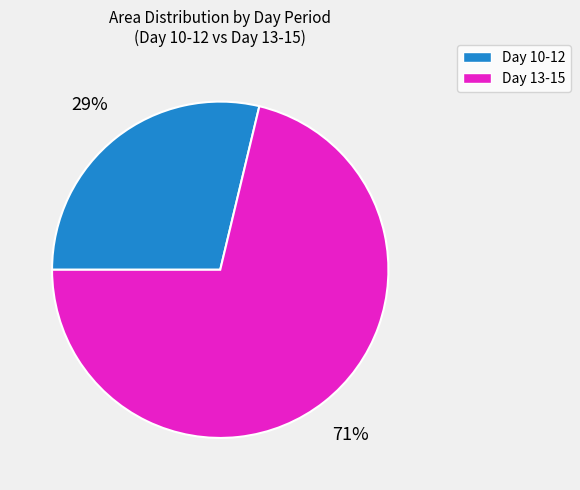

Is there a majority slice in this chart?

Yes